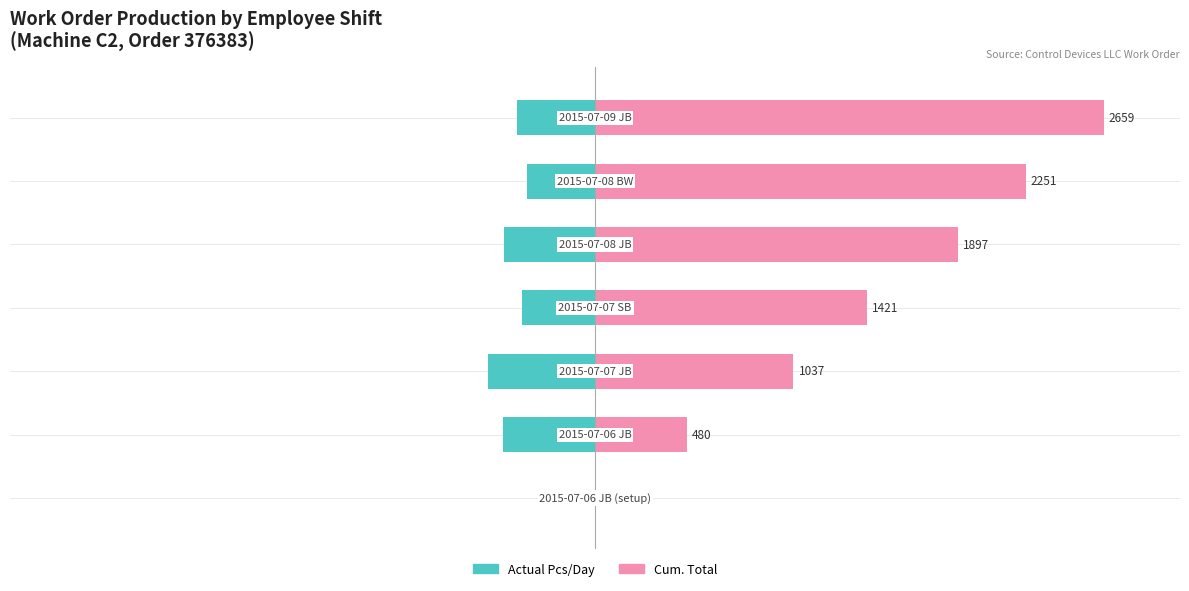

What are all the series names shown in the legend?

Actual Pcs/Day, Cum. Total